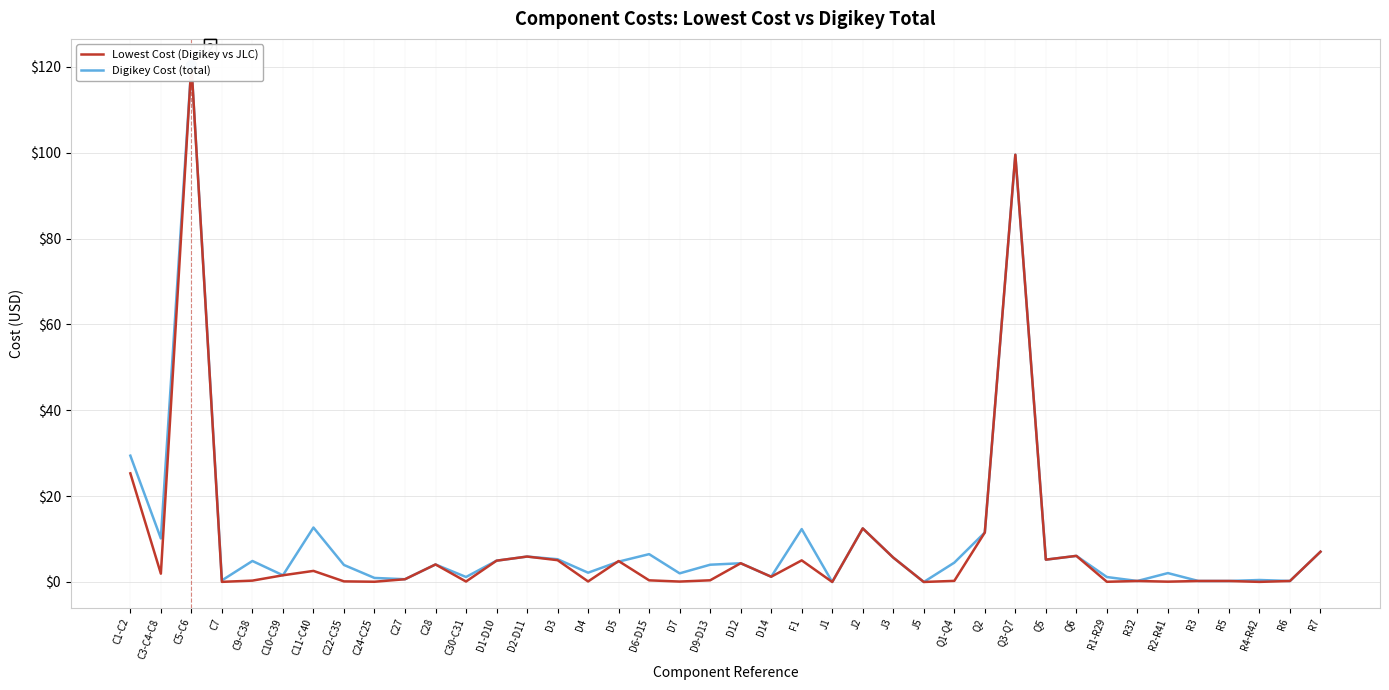

How many lines are shown in the chart?

2